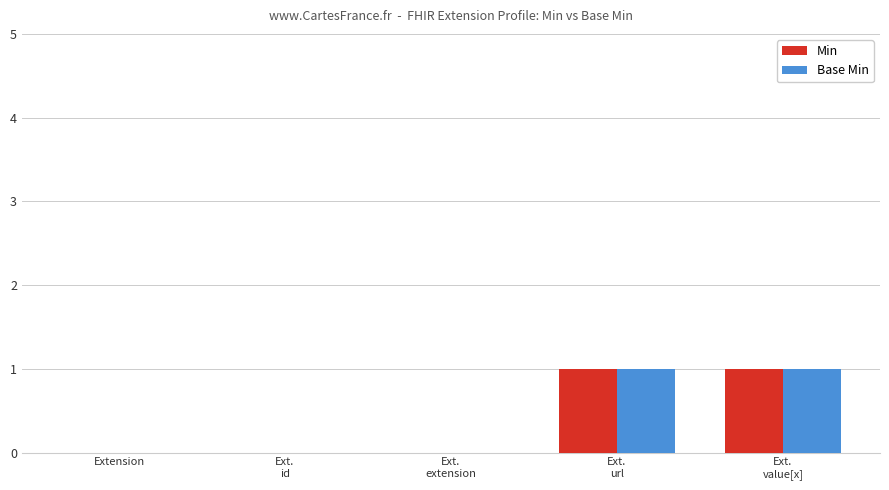

Reading left to right, what are all the values shown in this chart?

Min: 0	0	0	1	1
Base Min: 0	0	0	1	1